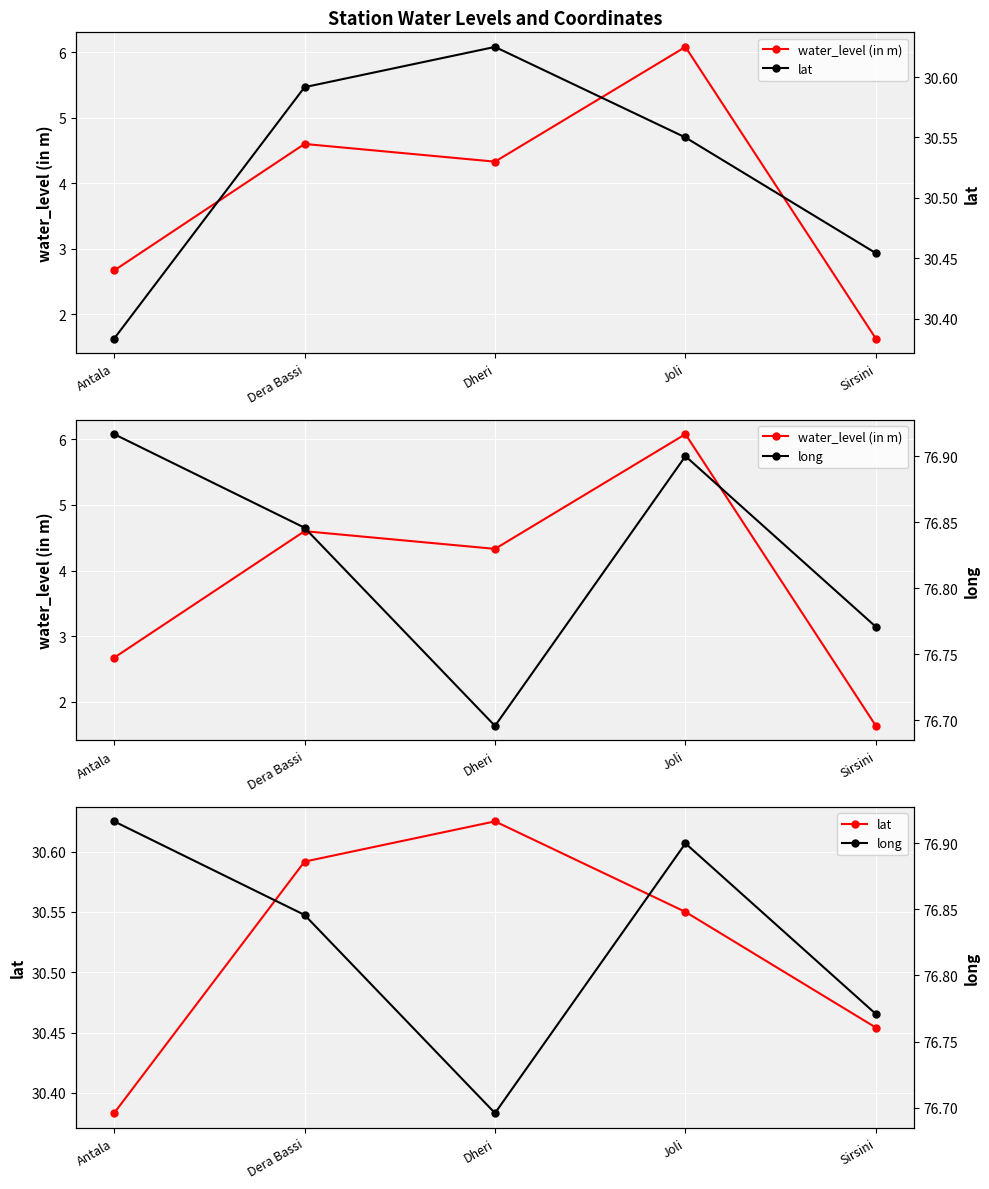

True or false: water_level (in m) and lat intersect in this chart.

False